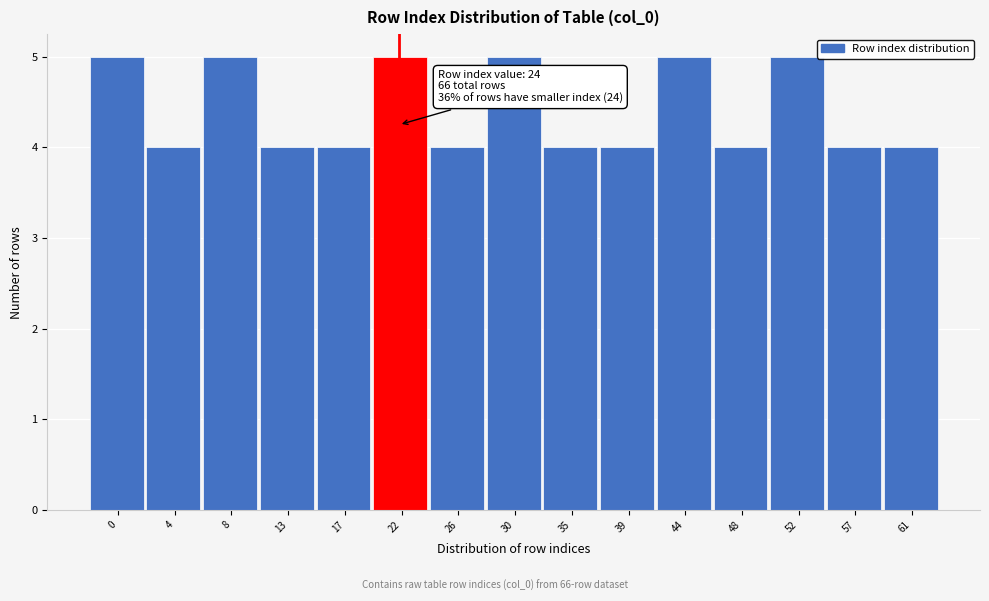

Reading left to right, list all the values displayed in this chart.

5	4	5	4	4	5	4	5	4	4	5	4	5	4	4